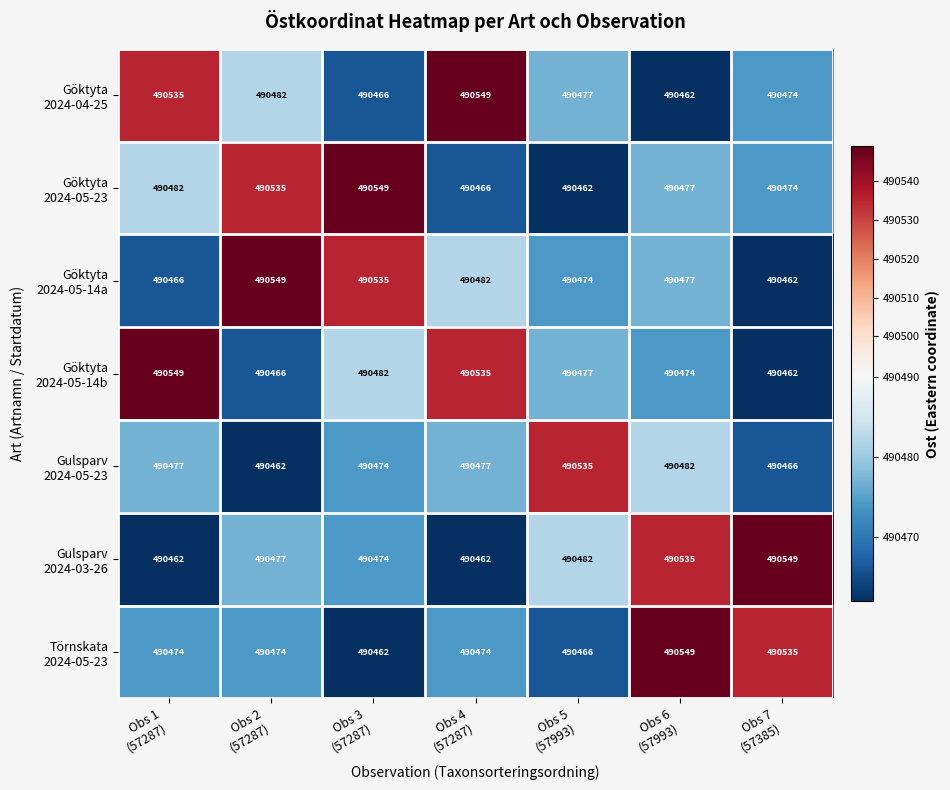

At how many categories does at least one series exceed 490515?

7